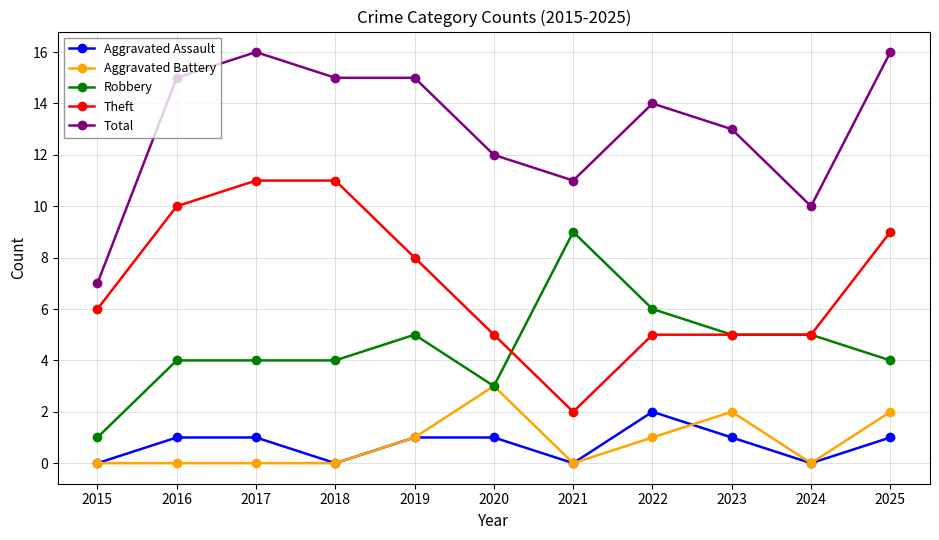

What is the difference between the highest and lowest values at 2022?

13